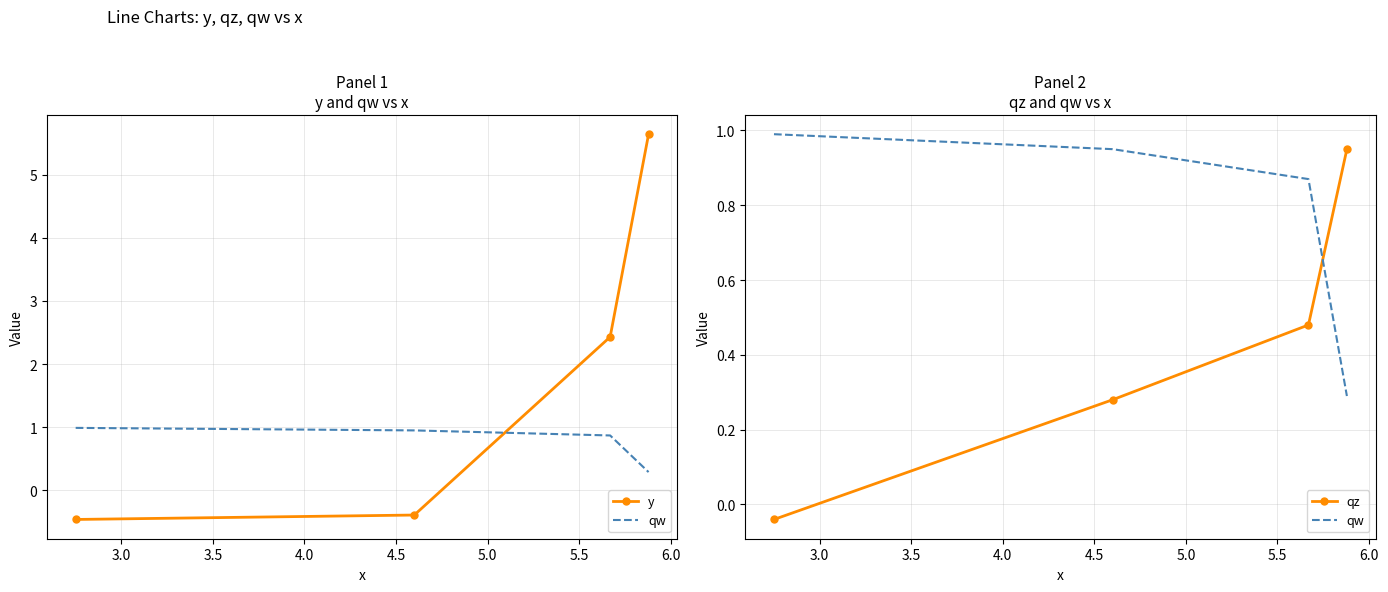

How many times do qw and qz cross each other?

1